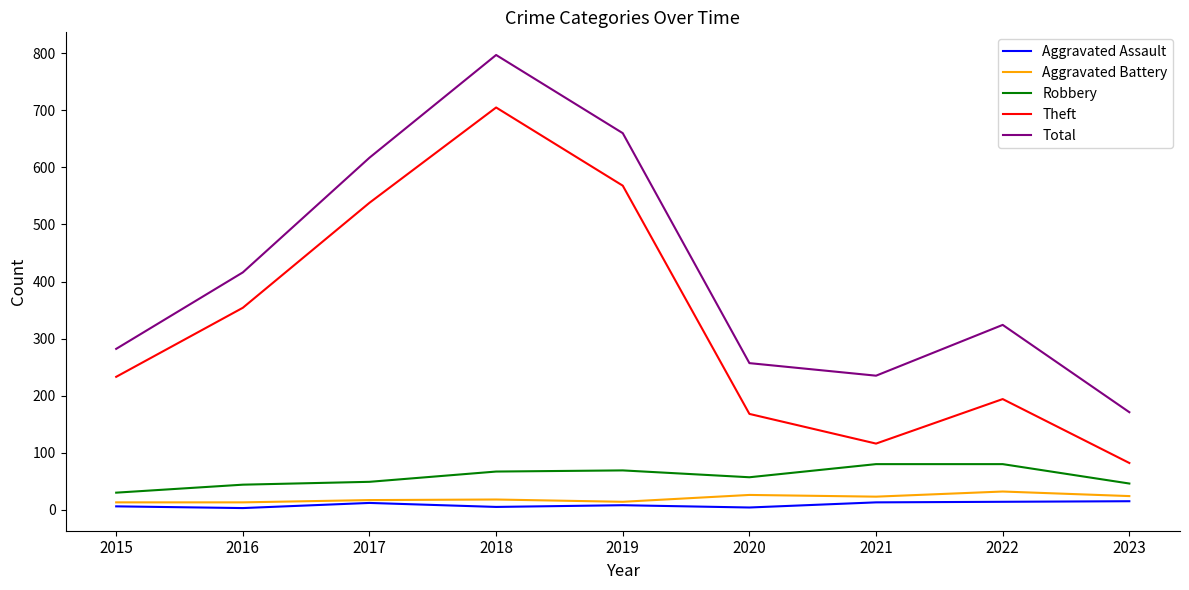

True or false: Theft has a value of 203 at 2021.

False